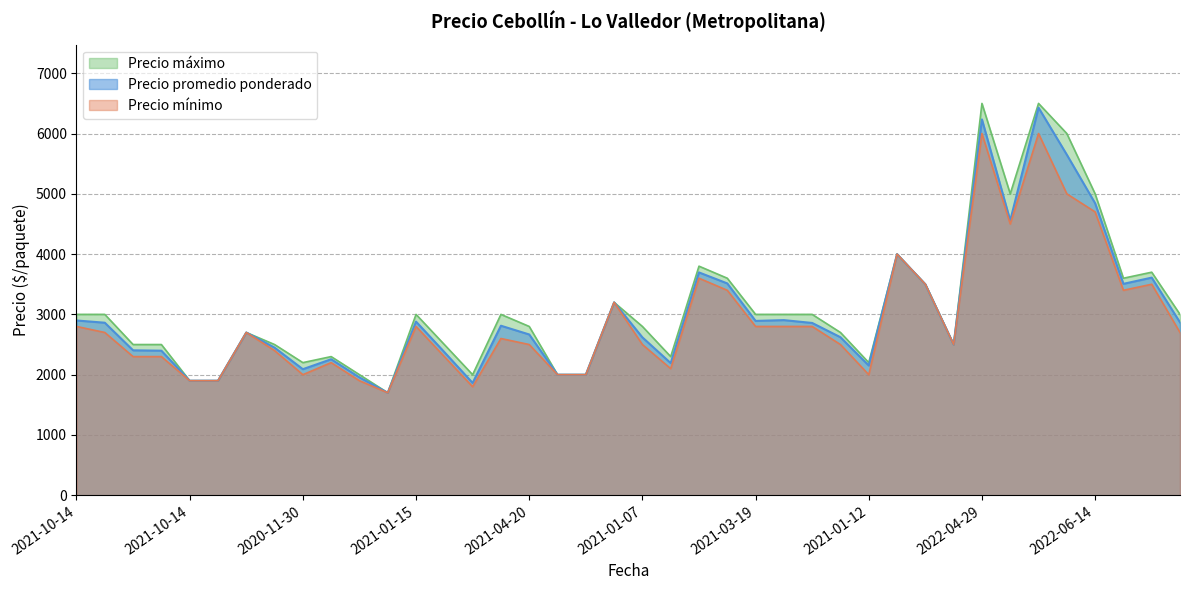

At how many categories does at least one series exceed 5417?

3